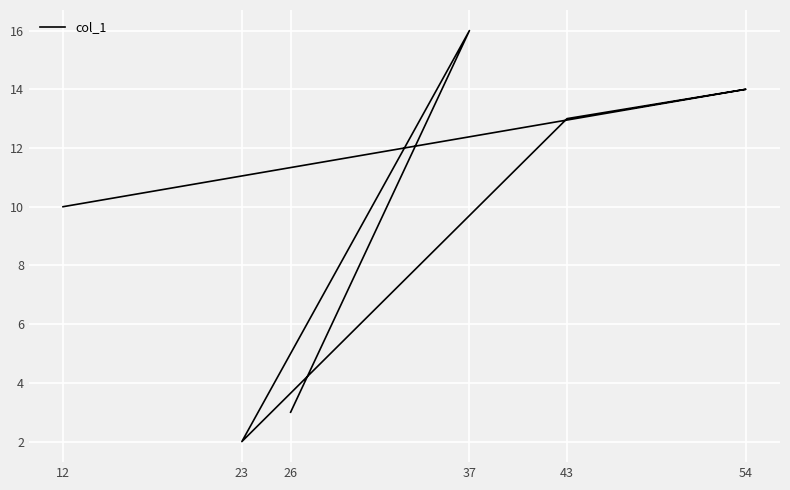

List the labels in order of value, smallest first.

23, 26, 12, 43, 54, 37